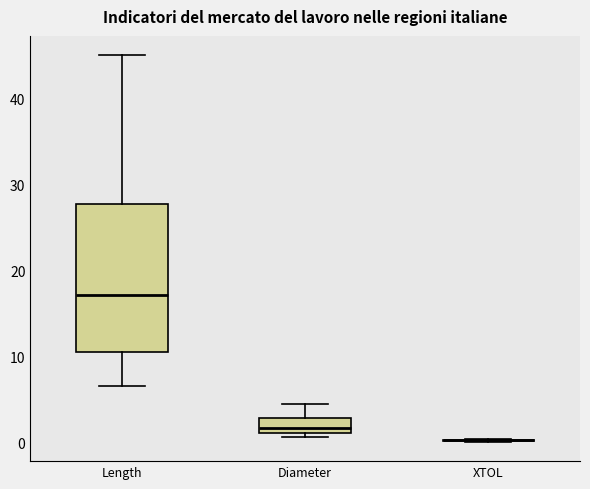

Reading left to right, transcribe this box plot: for each box, give where its median line is, the range the box spans, and where its two whiskers end, as read against the y-axis. The values are not printed on the chart, so give them approximately, as read against the axis.

Length: median 17, box 11 to 28, whiskers 7 to 45
Diameter: median 2, box 1 to 3, whiskers 1 (just below the box's lower edge) to 5
XTOL: box collapsed to a line at 0, whiskers 0 to 0